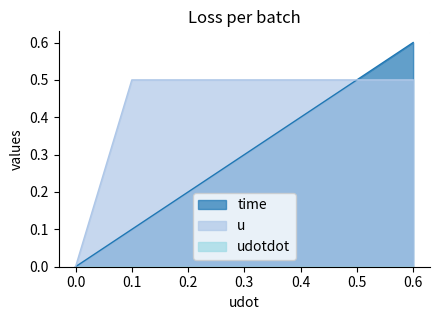

Reading right to left, list all the values displayed in this chart.

time: 0.6	0.5	0.4	0.3	0.2	0.1	0.0
u: 0.5	0.5	0.5	0.5	0.5	0.5	0.0